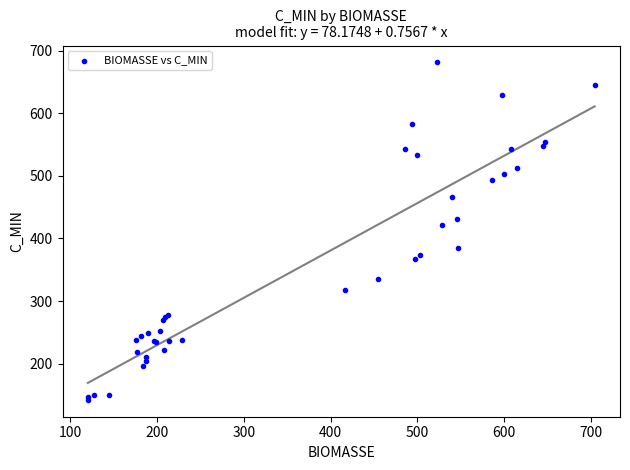

What Y value in the scatter plot is closest to 411?

421.8